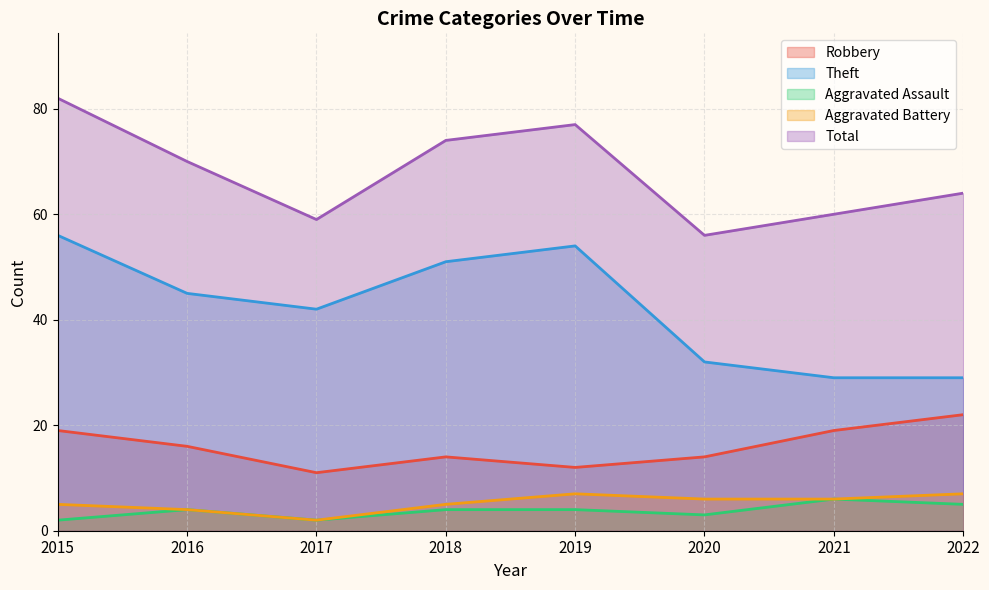

What are all the series names shown in the legend?

Robbery, Theft, Aggravated Assault, Aggravated Battery, Total